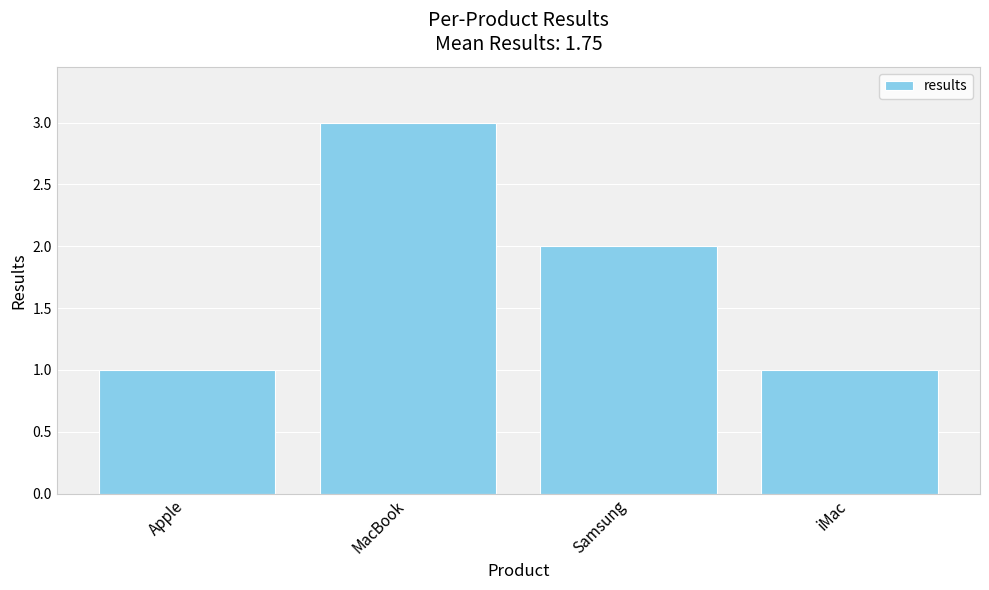

What is the smallest value displayed?

1